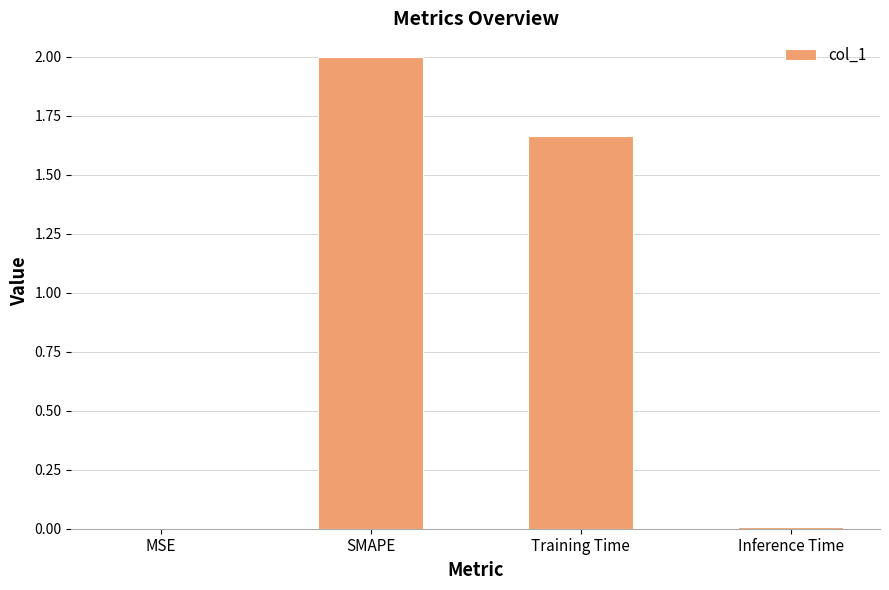

What is the sum of all values?

3.7